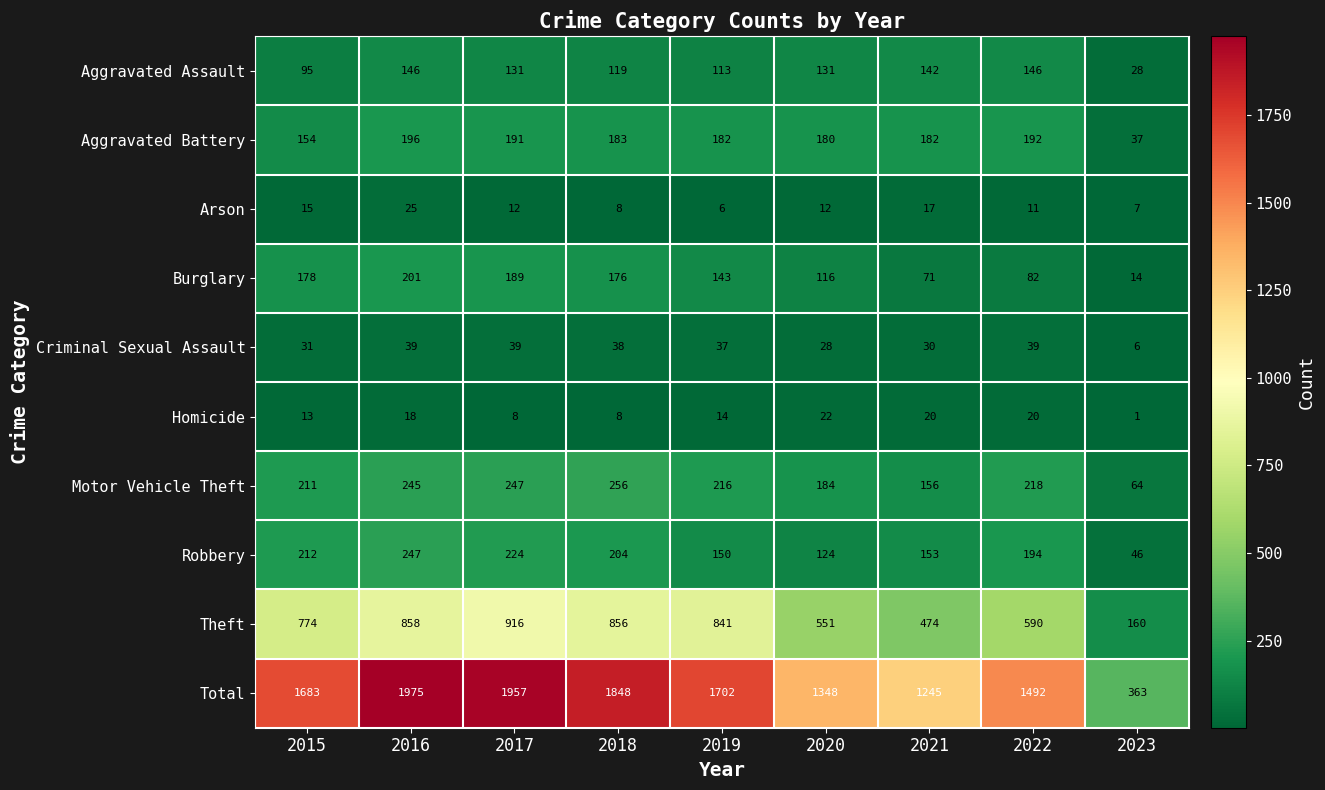

At which label does Aggravated Assault first exceed 131?

2016